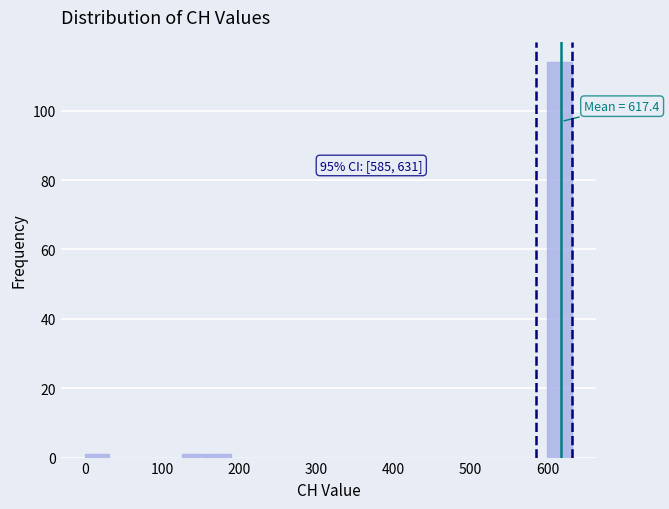

Around what value on the x-axis is the tallest bar? Give the approximate position of its centre, as read against the axis.

620